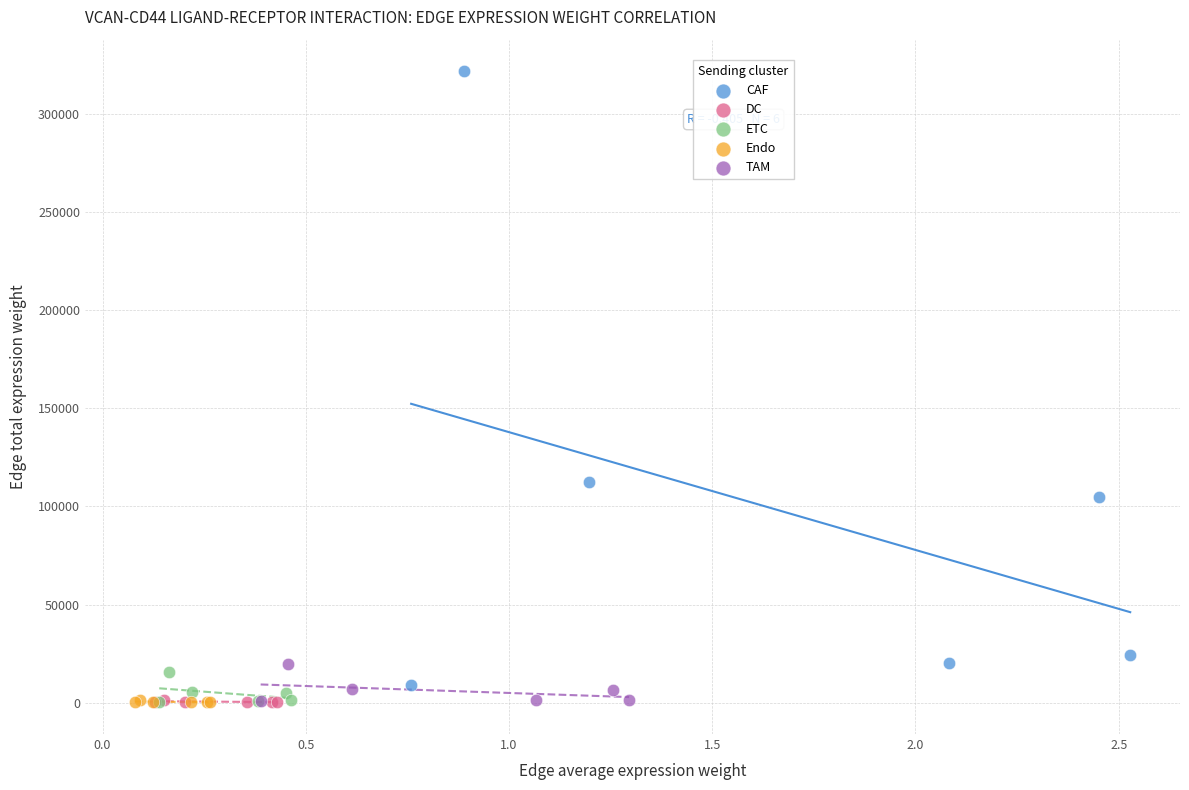

Which series contains the highest Y value?

CAF